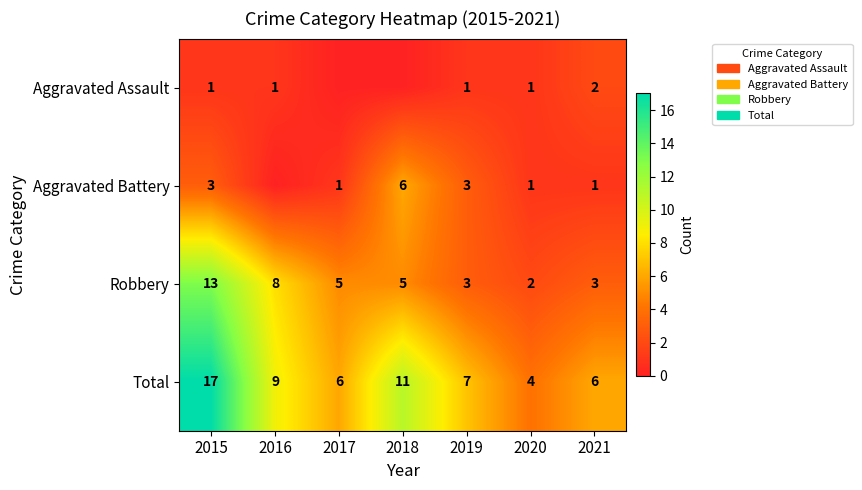

At which label is Total closest to 10?

2016